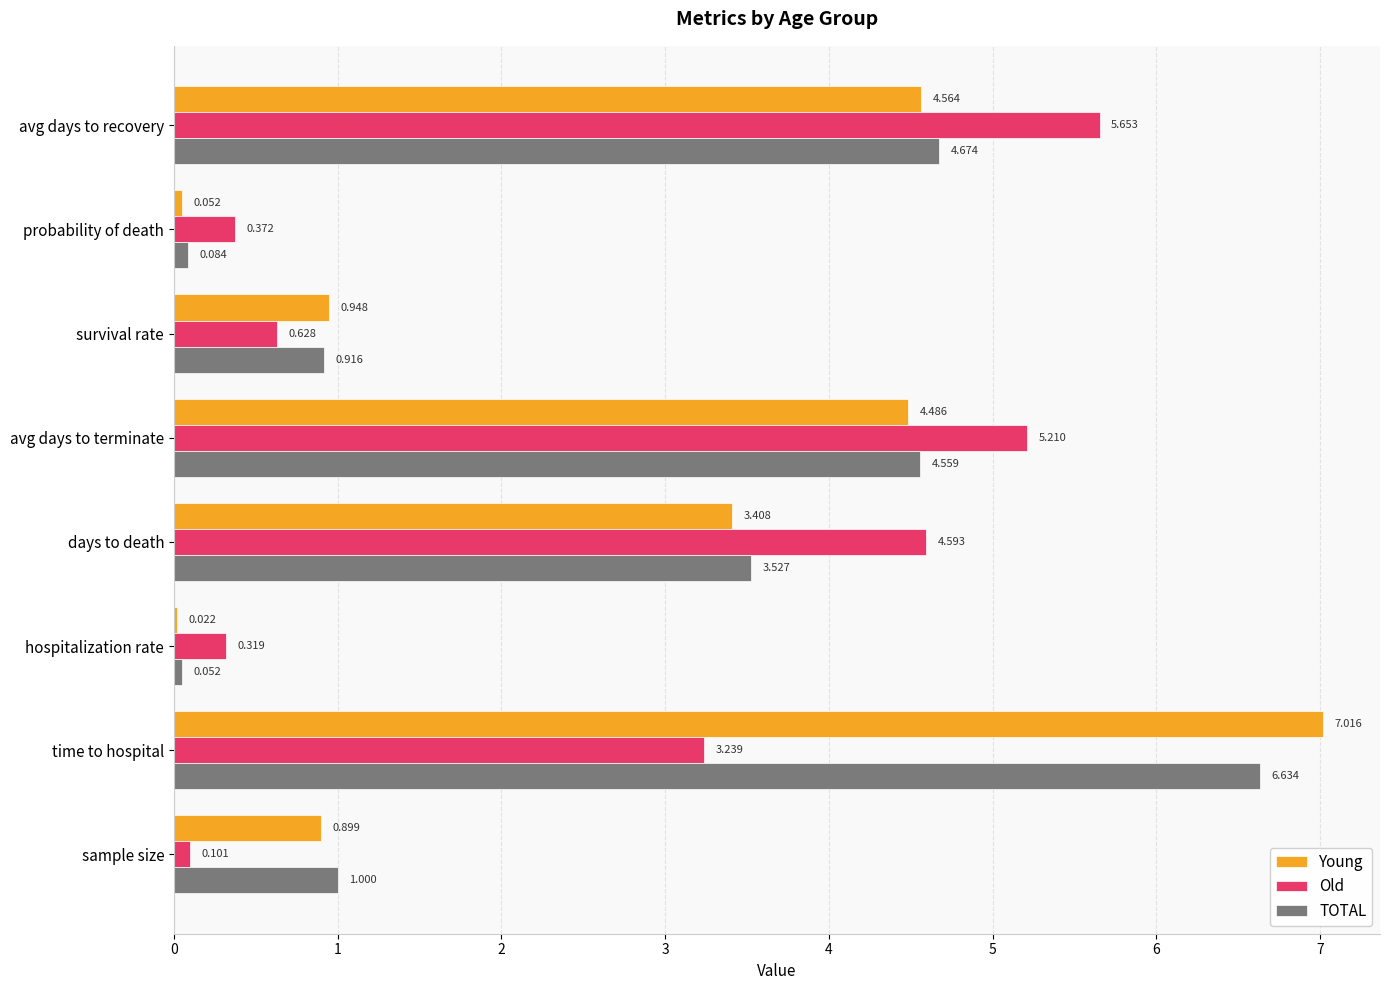

At which category is the sum across all series the highest?

time to hospital